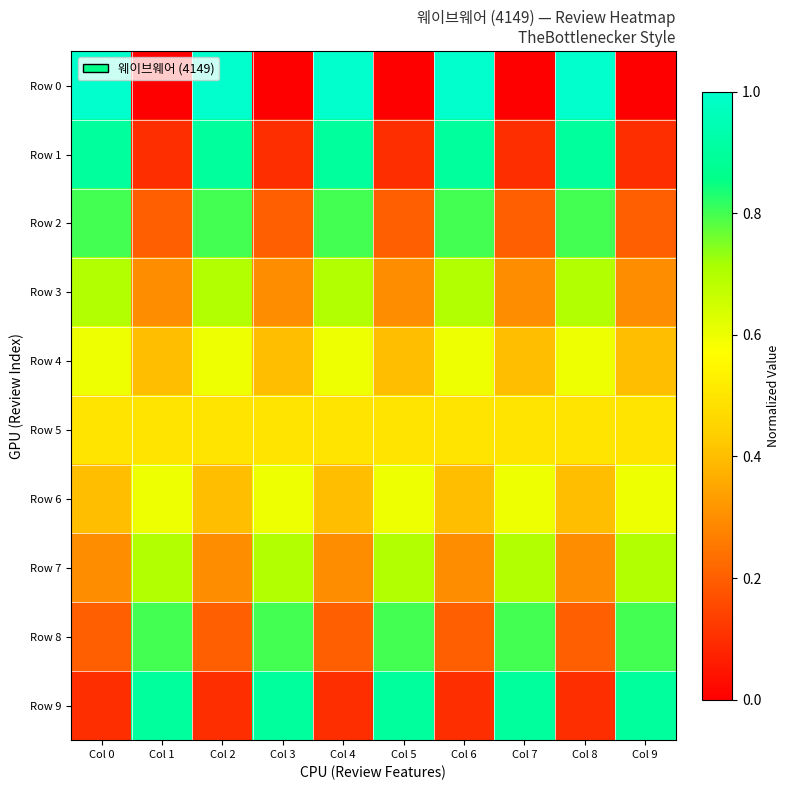

What is the total value across all series at Col 6?

5.5